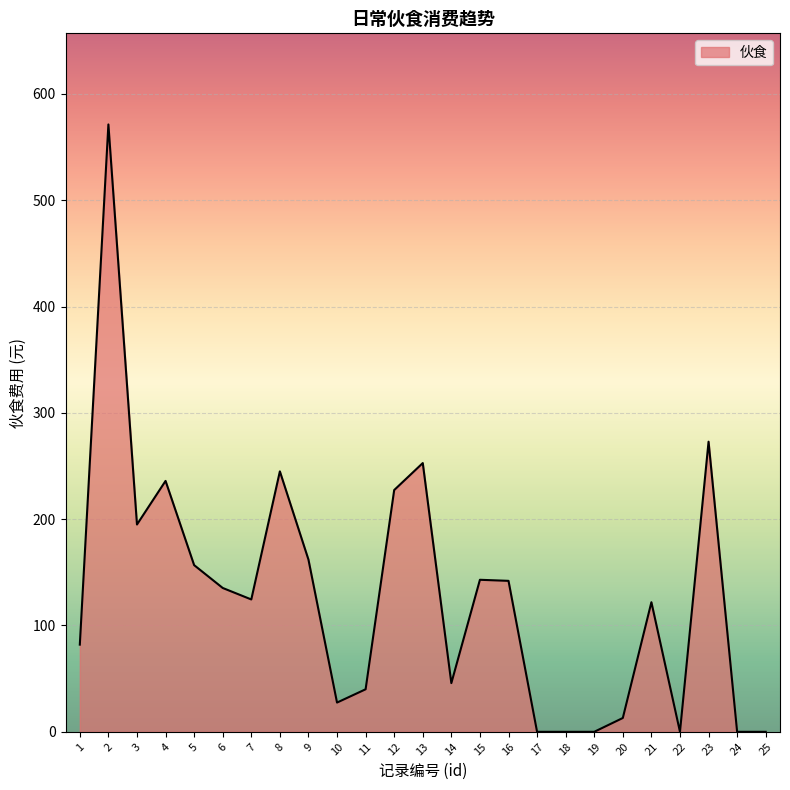

Where is the first local minimum?

3